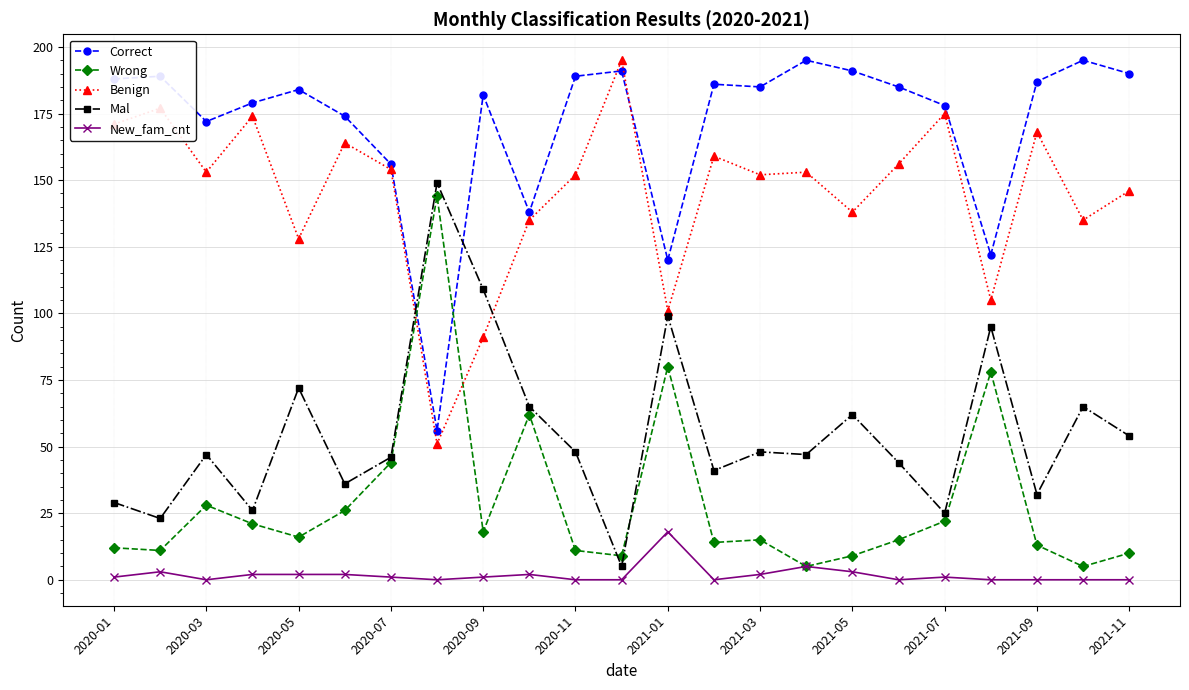

What is the difference between the maximum and minimum values in the Benign series?

144